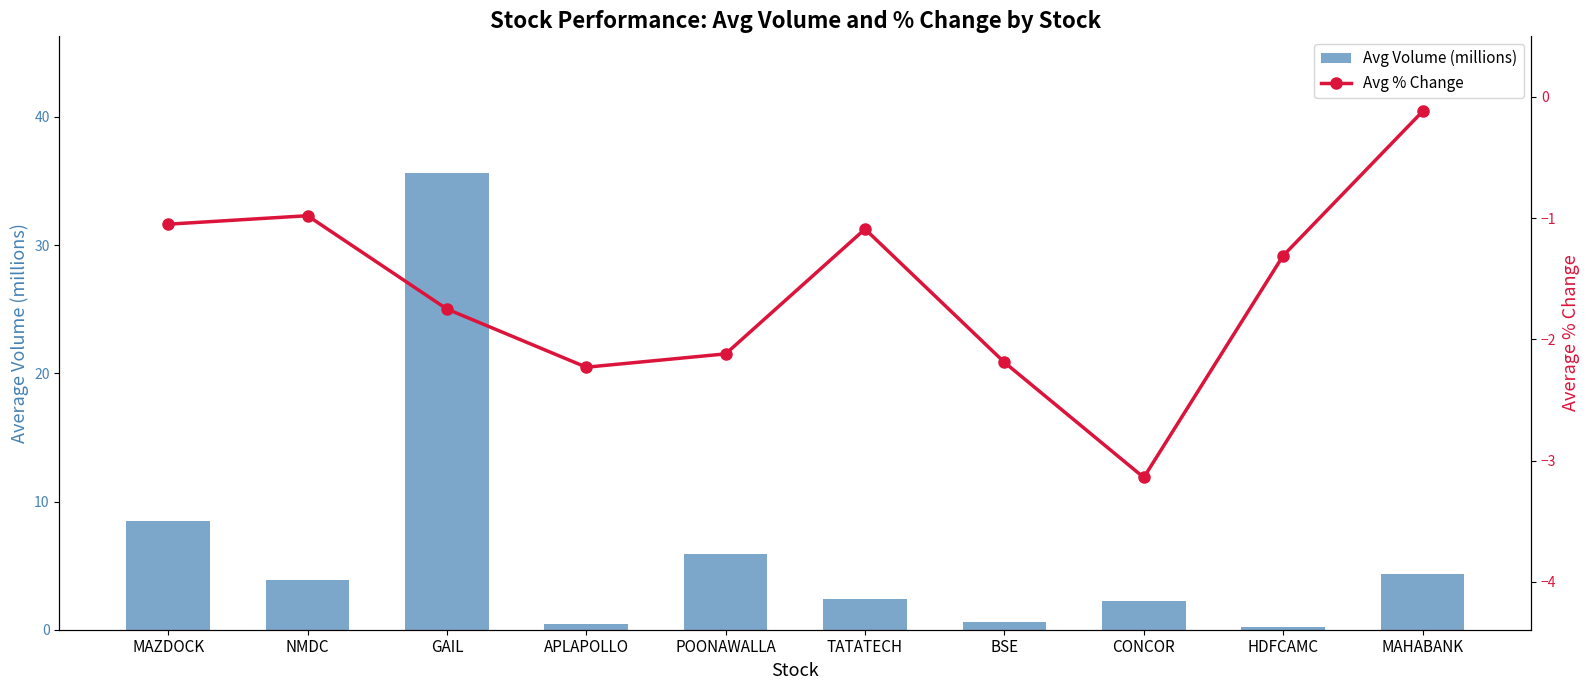

At which label is Avg Volume (millions) closest to 17?

MAZDOCK